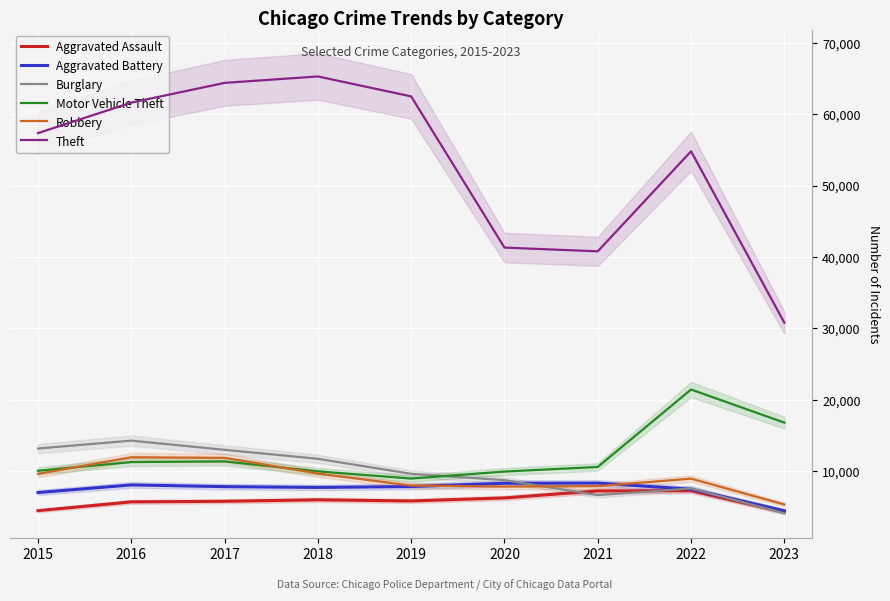

At which category is the sum across all series the highest?

2017